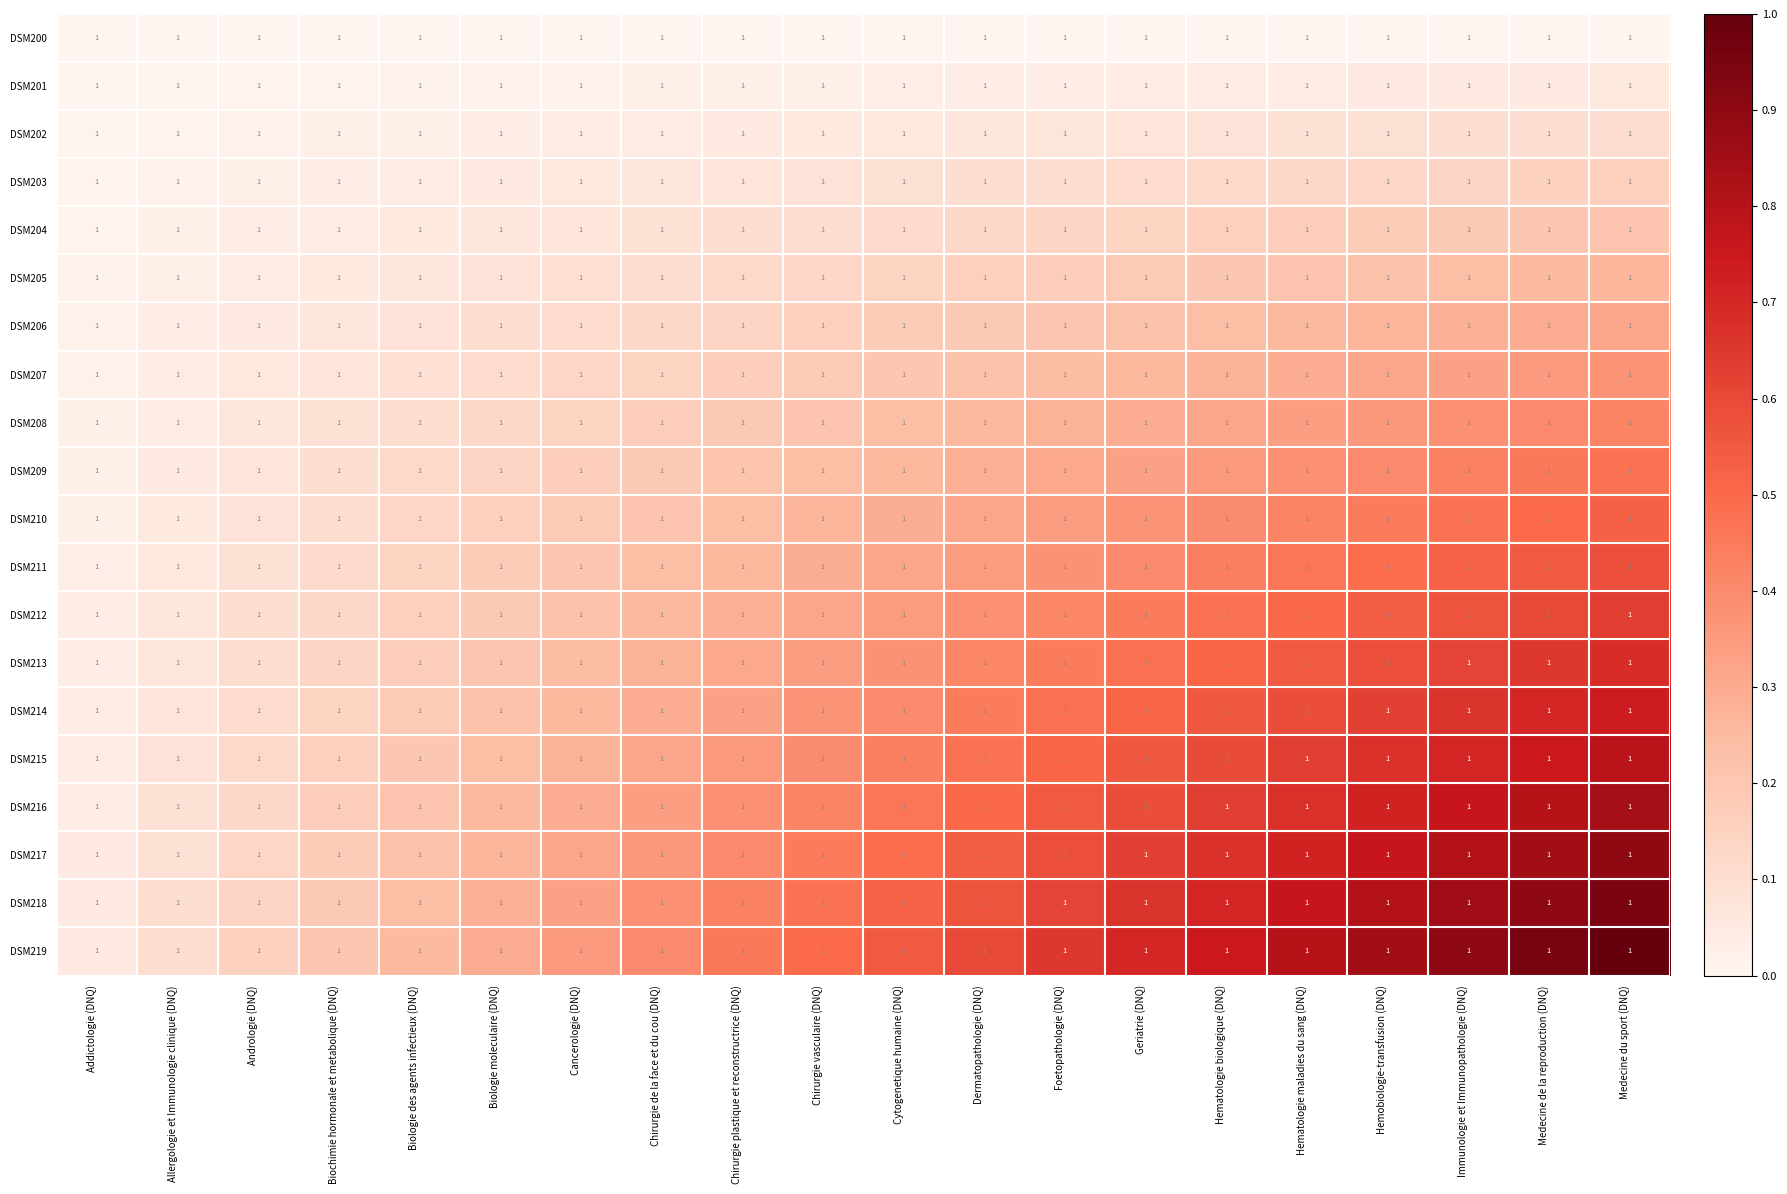

At which label is DSM215 closest to 0?

Addictologie (DNQ)